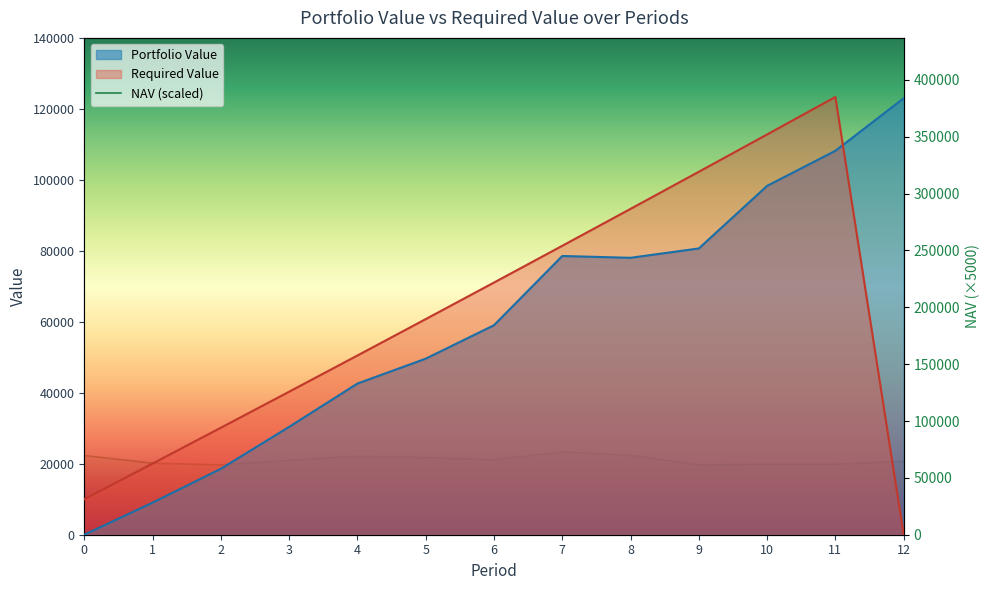

Is the value of Portfolio Value at 8 greater than the value of Required Value at 3?

Yes